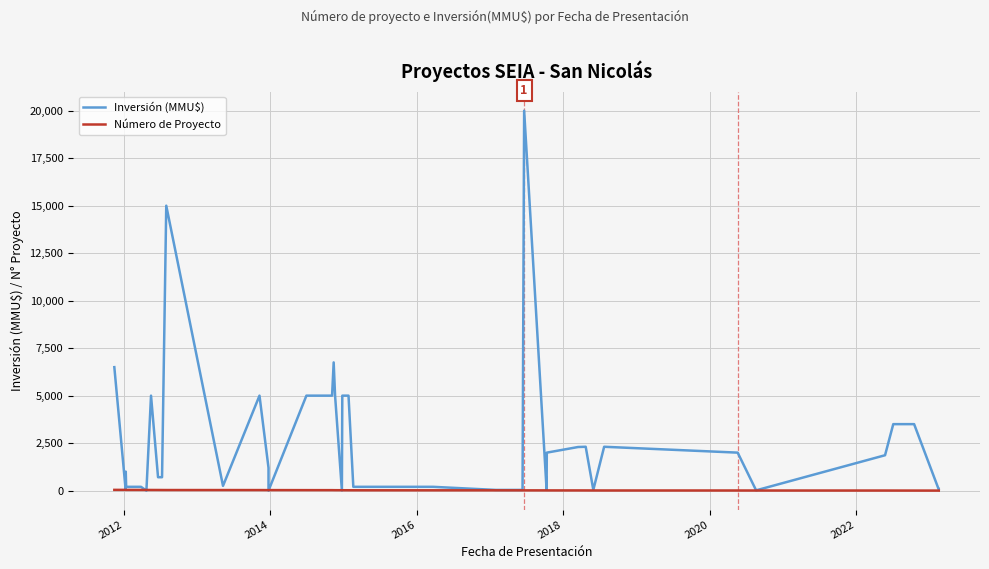

At which category does Inversión (MMU$) reach its first local valley?

2012